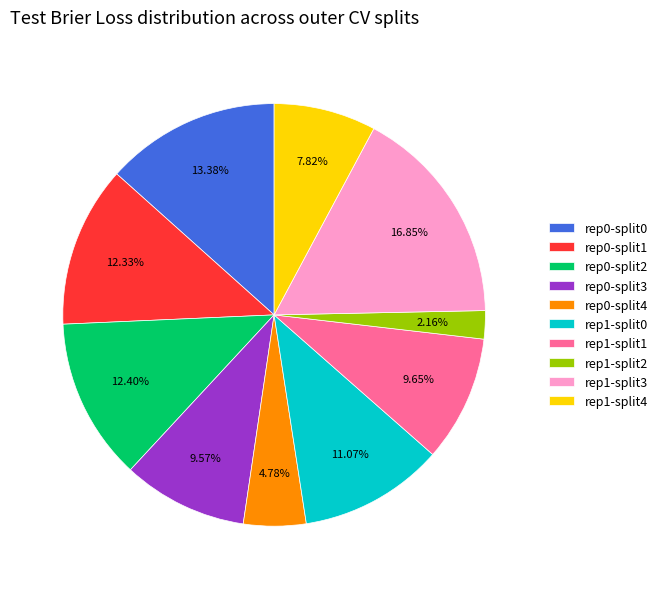

To the nearest percent, what is the difference between the largest and smallest slice percentages?

15%